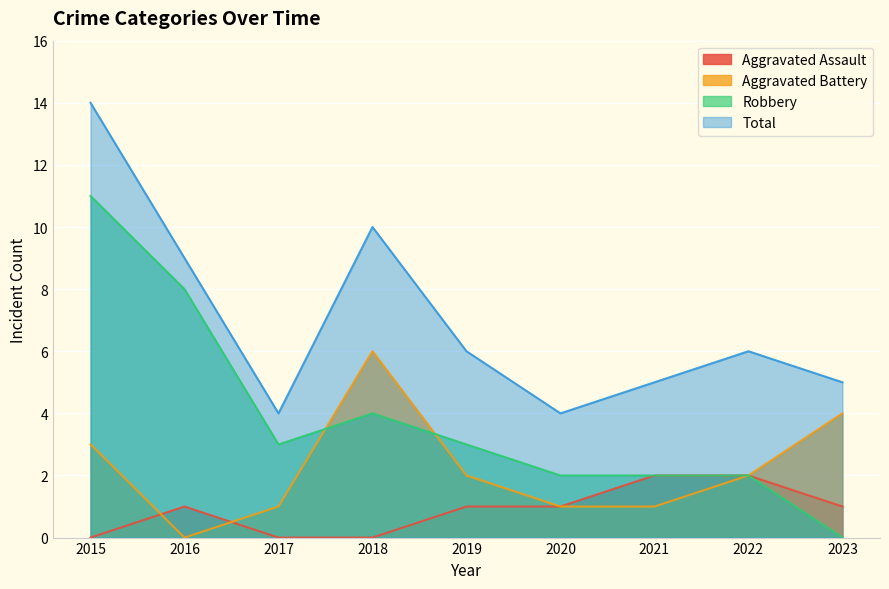

Which series has the widest spread of values?

Robbery